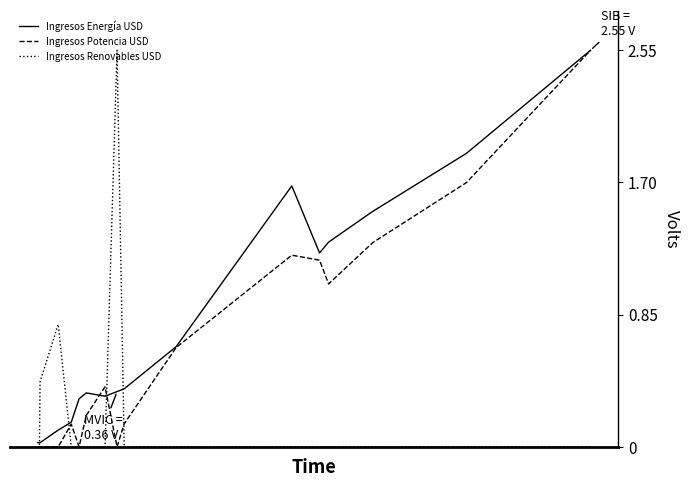

Which series has the largest total across all categories?

Ingresos Energía USD